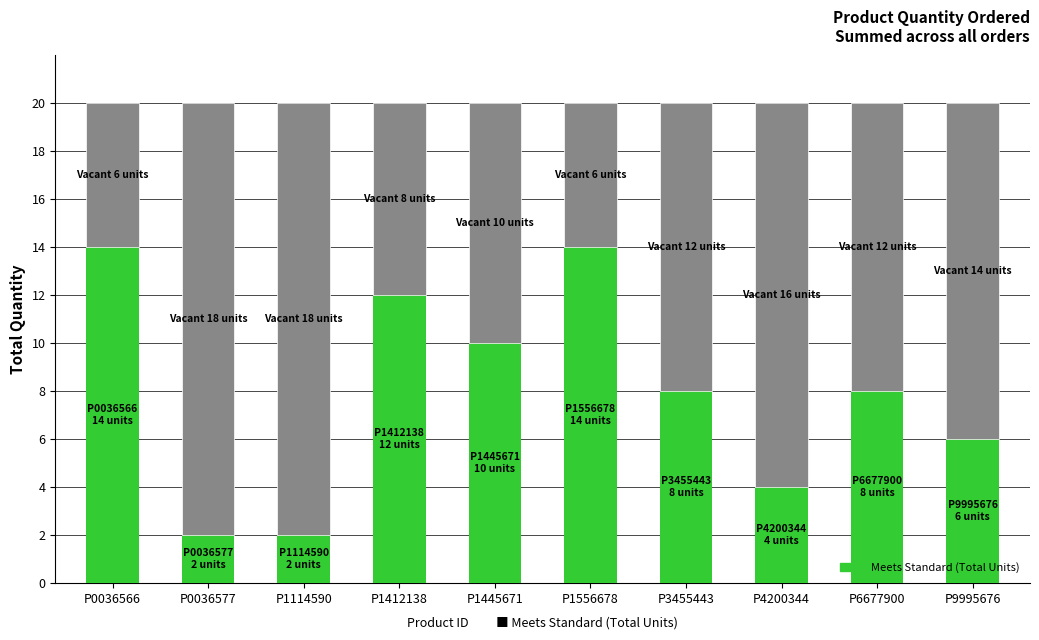

What is the total value across all series at P3455443?

20